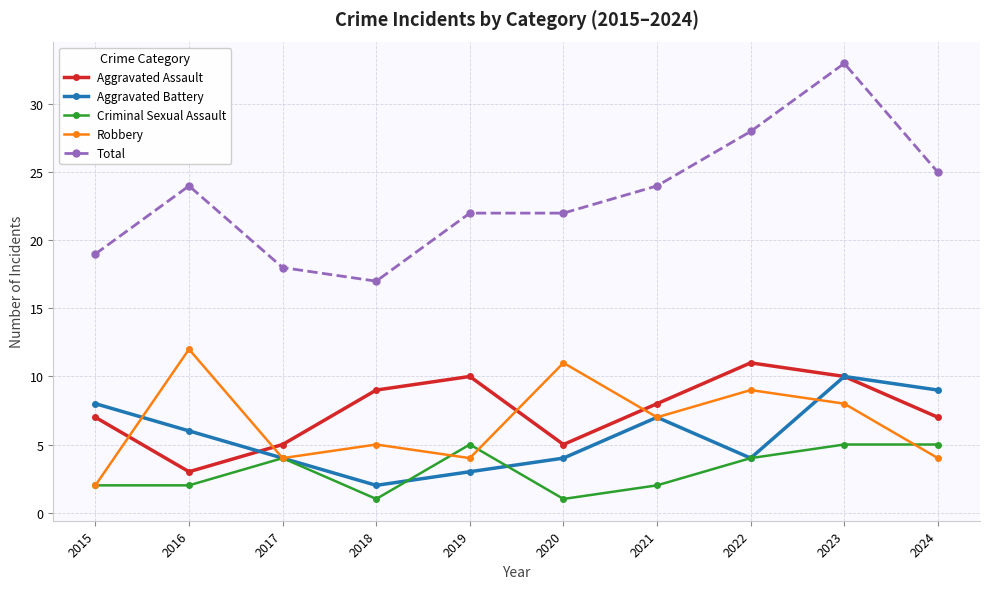

Is the value of Total at 2019 greater than the value of Robbery at 2023?

Yes